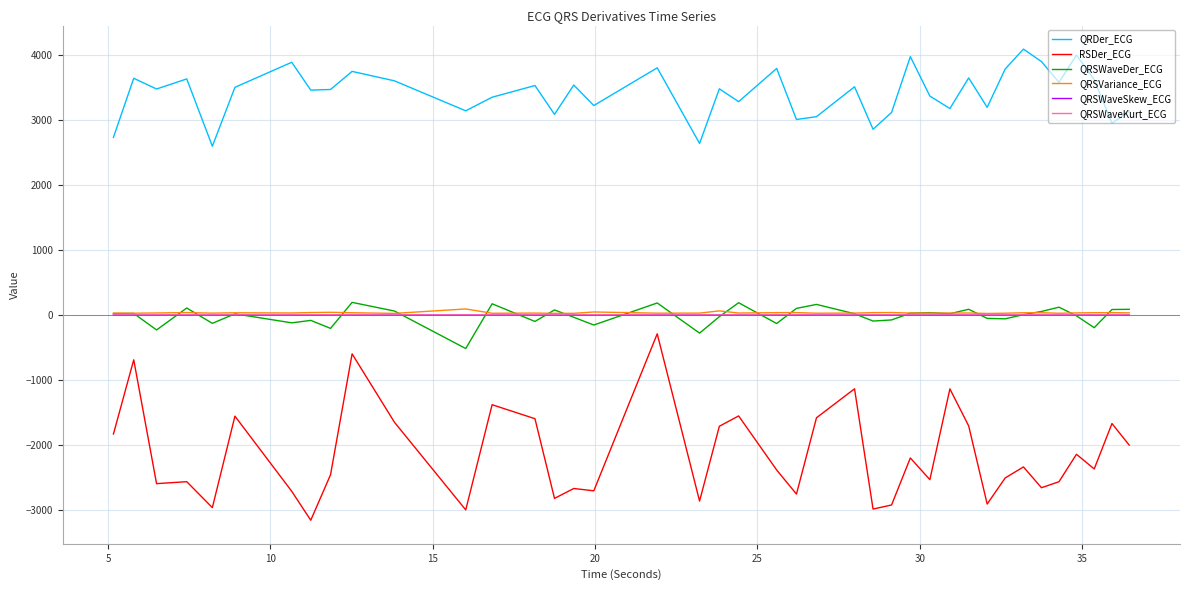

What is the maximum value shown in the chart?

4089.3